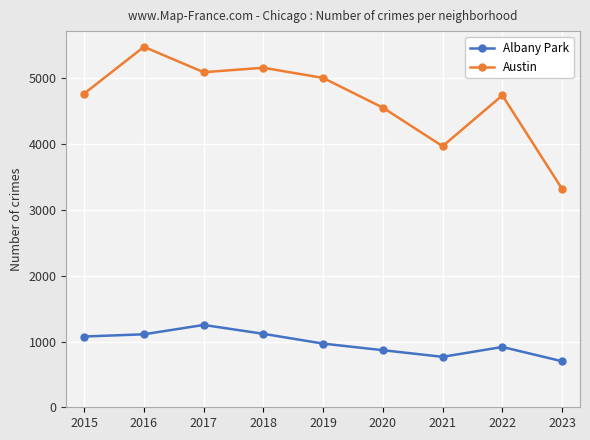

List the series in order of their overall mean, lowest first.

Albany Park, Austin